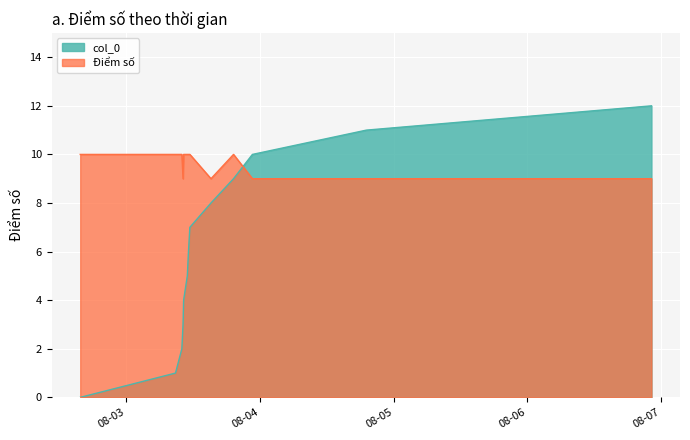

How many times do col_0 and Điểm số cross each other?

1